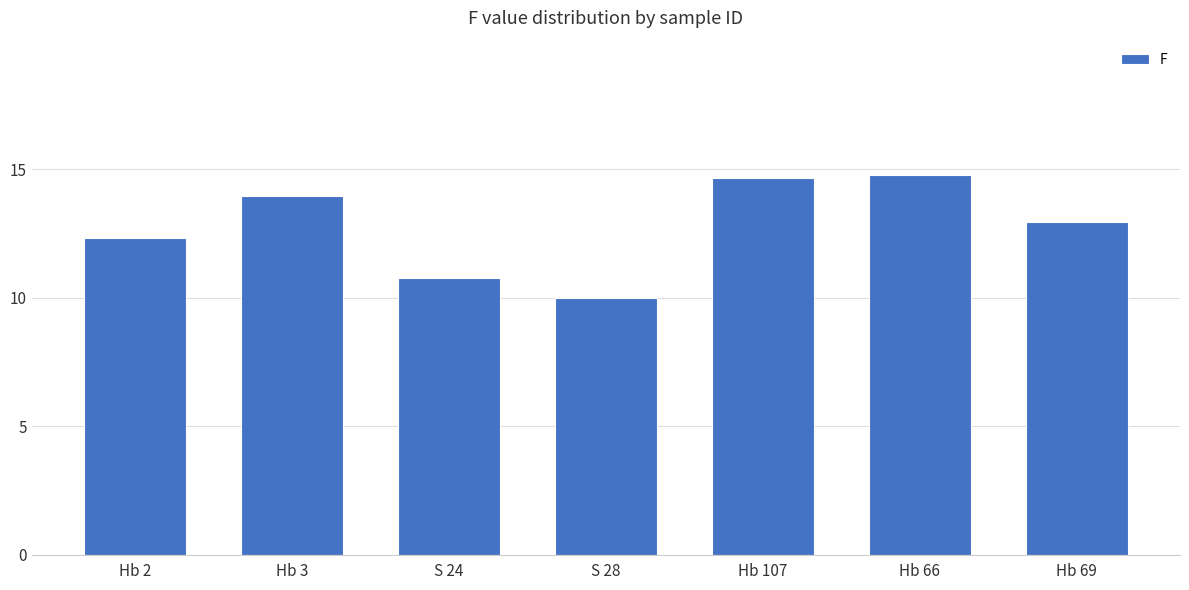

What is the average value?

12.8